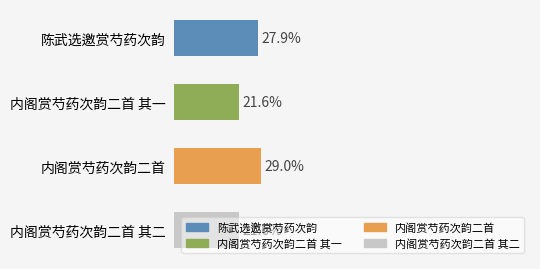

The value at 陈武选邀赏芍药次韵 is 372284. True or false?

False